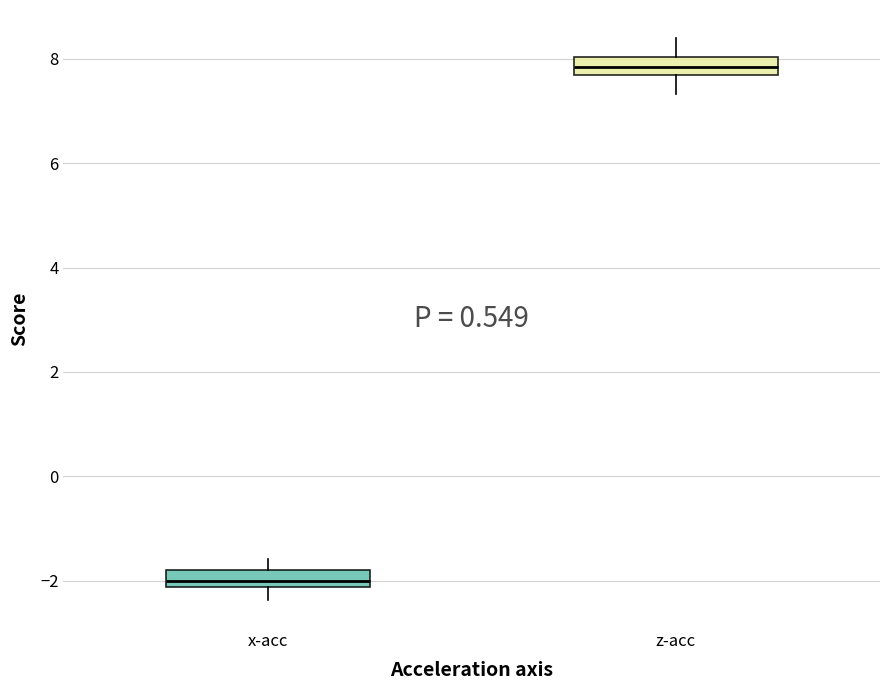

Where does the median line of the box for x-acc sit on the y-axis? The values are not printed on the chart, so give them approximately, as read against the axis.

-2.0